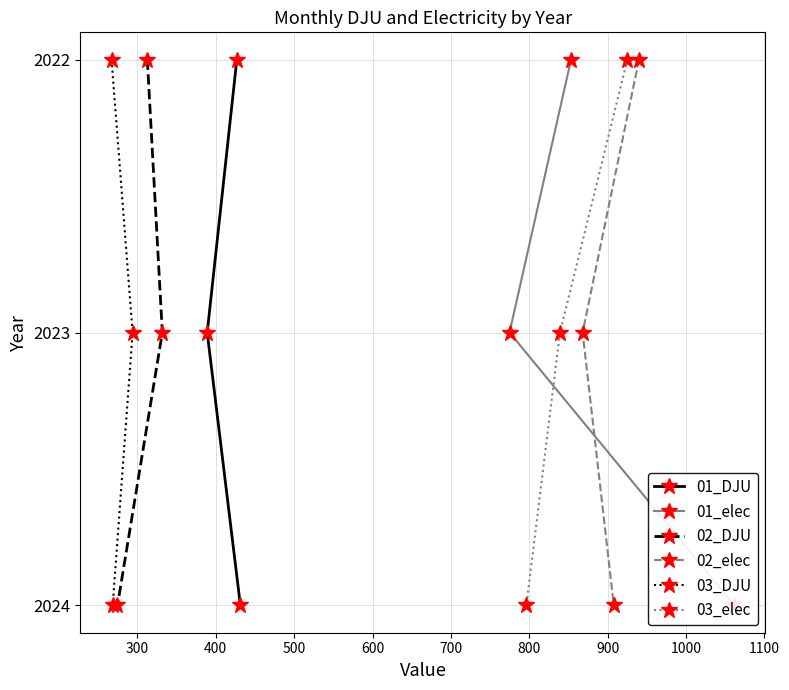

What is the value of the 02_DJU point at the 2nd from the left?

2022